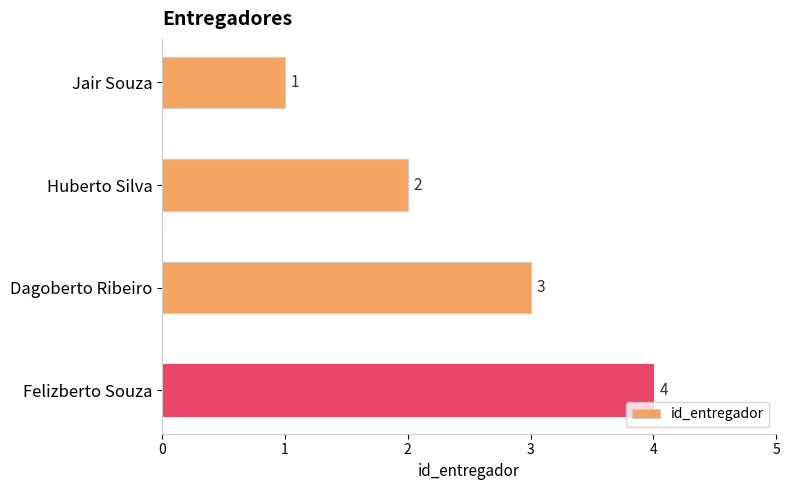

At which category does the chart reach its peak across all series?

Felizberto Souza